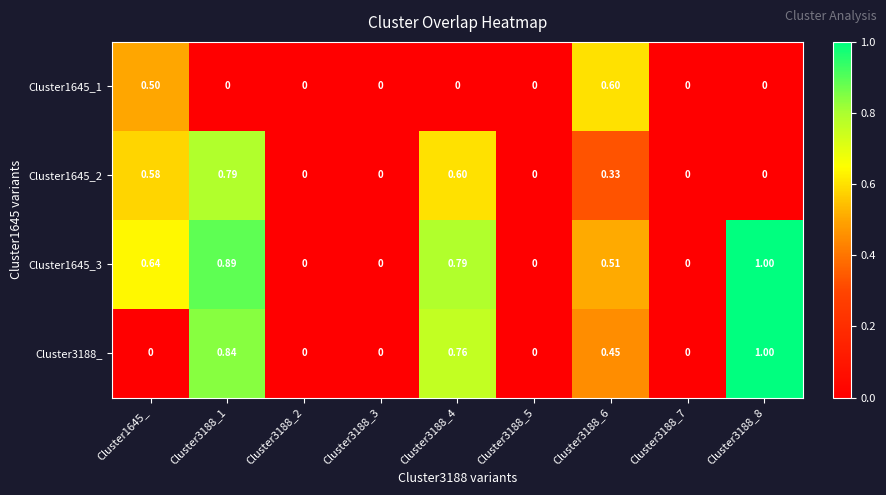

Is the value of Cluster1645_3 at Cluster3188_8 greater than the value of Cluster3188_ at Cluster3188_6?

Yes